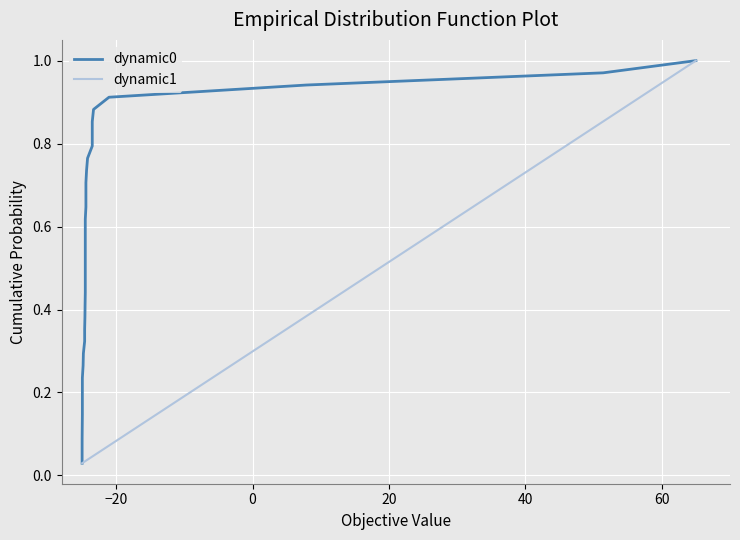

What is the sum of all dynamic0 values?

17.5